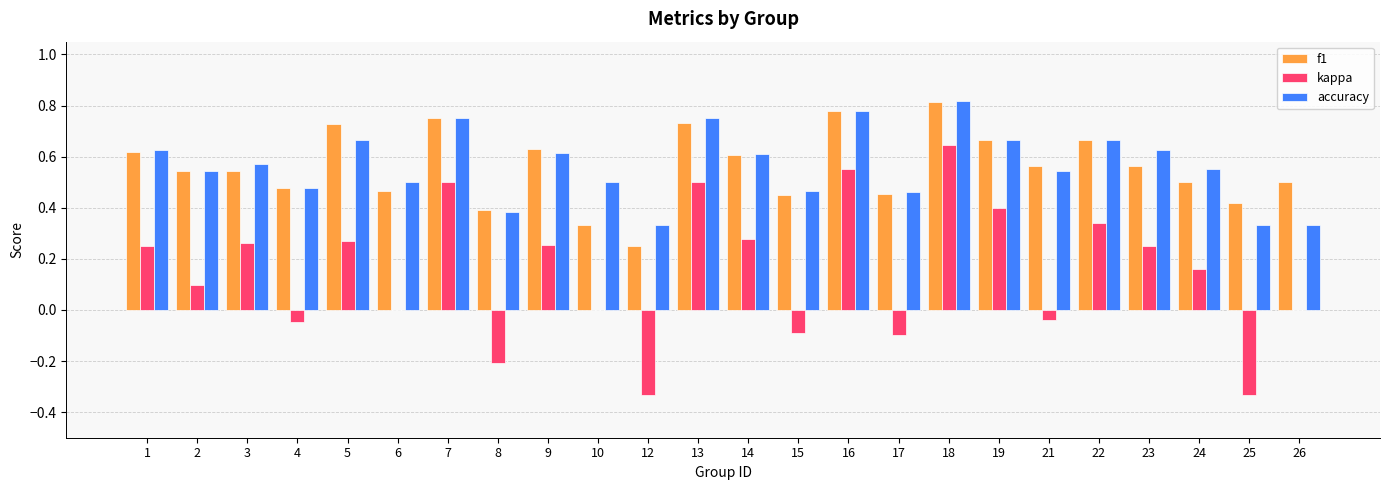

The accuracy series shows 0.4 at 7. True or false?

False